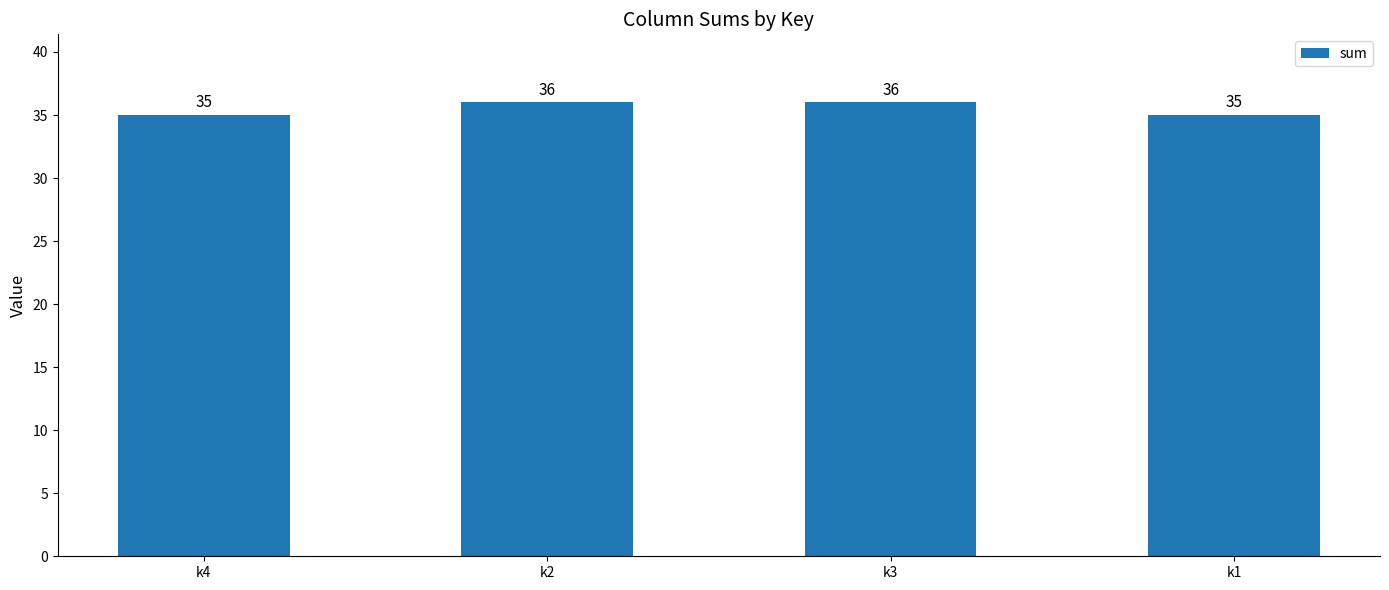

How many values are between 35 and 36?

4